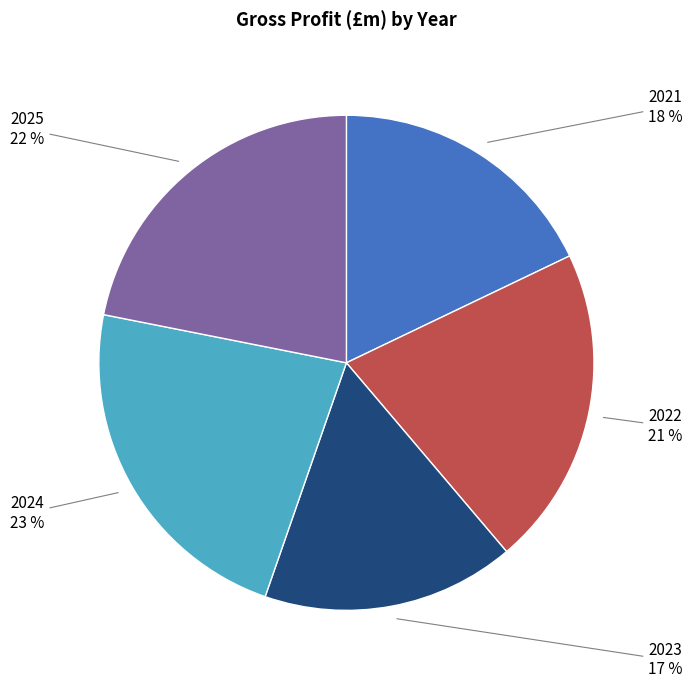

To the nearest percent, what percentage of the pie is 2022?

21%